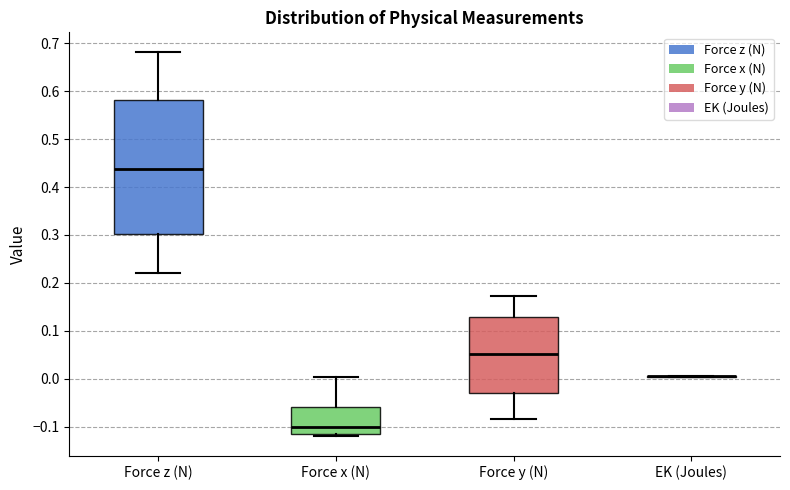

Where does the upper whisker of the box for Force y (N) end on the y-axis? The values are not printed on the chart, so give them approximately, as read against the axis.

0.17